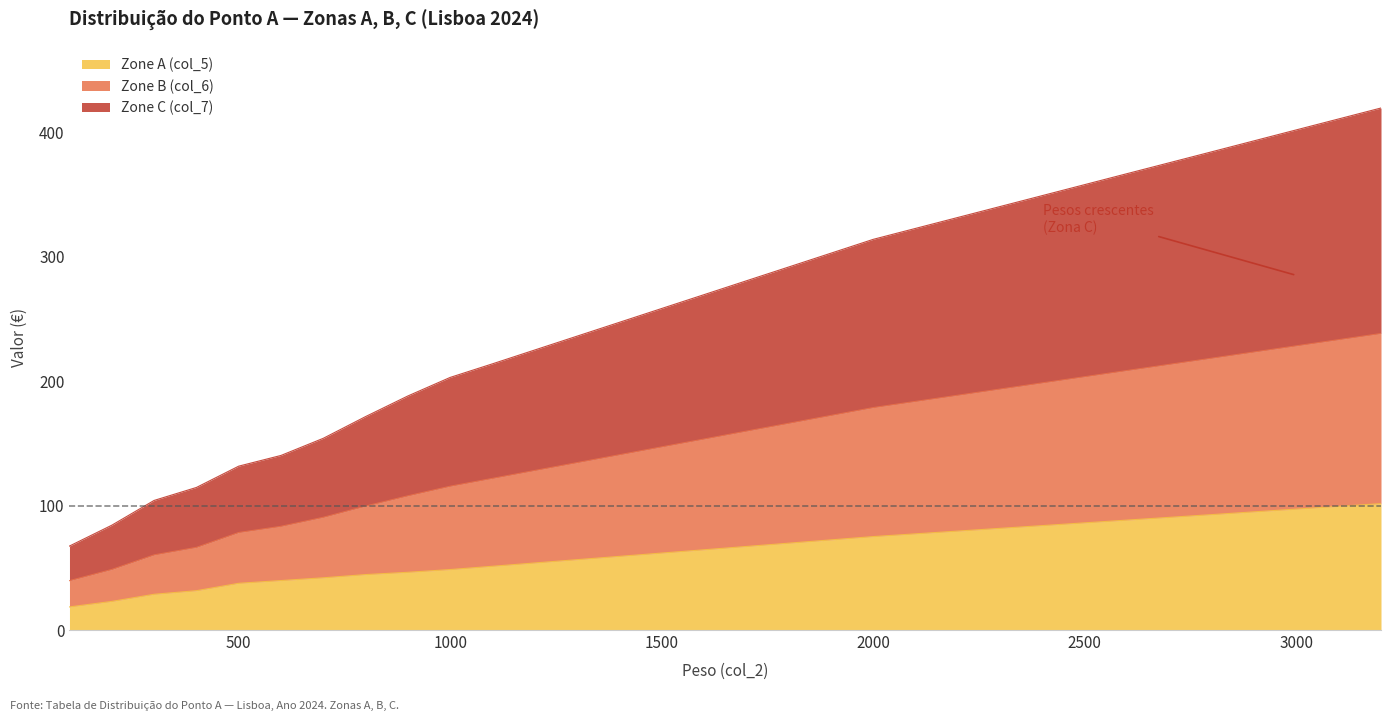

What are all the series names shown in the legend?

Zone A (col_5), Zone B (col_6), Zone C (col_7)